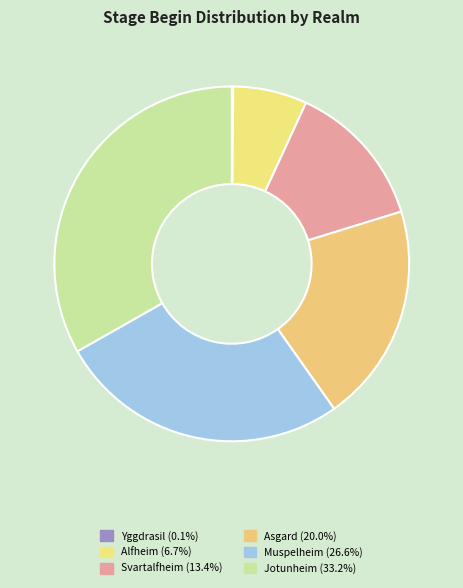

Is there any slice that represents more than half of the pie?

No